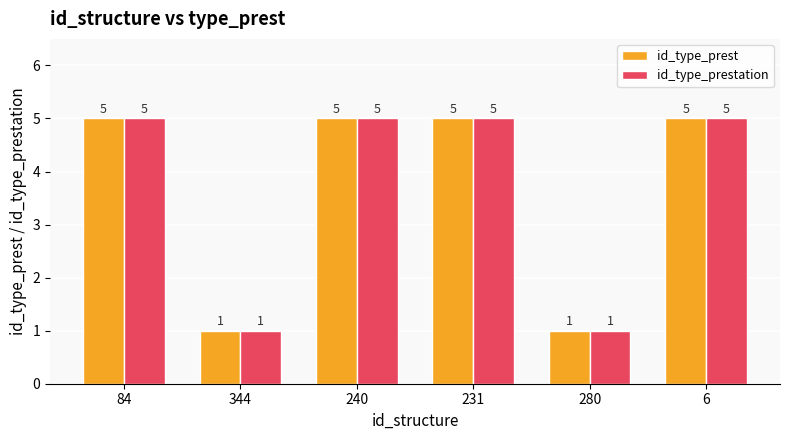

Reading left to right, list all the values displayed in this chart.

id_type_prest: 5	1	5	5	1	5
id_type_prestation: 5	1	5	5	1	5